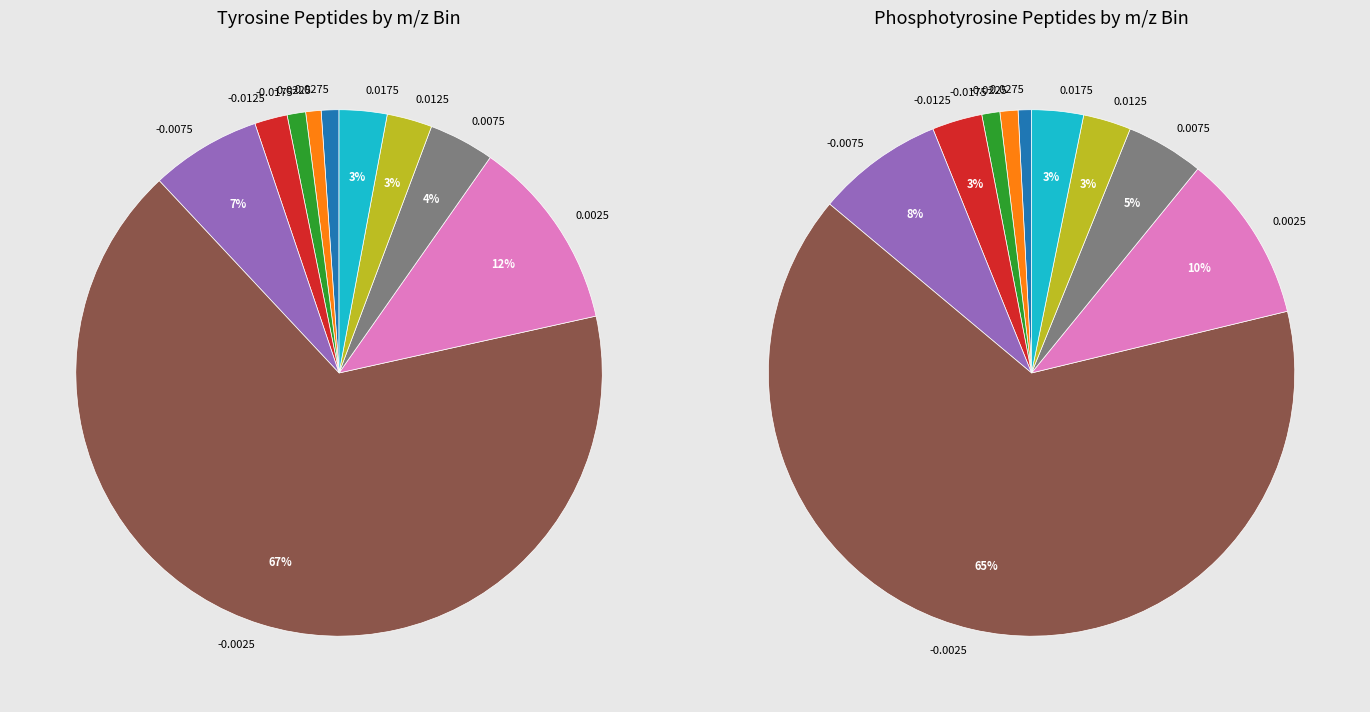

The mz_-0.0075_-0.0025 slice represents 1% of the pie. True or false?

False